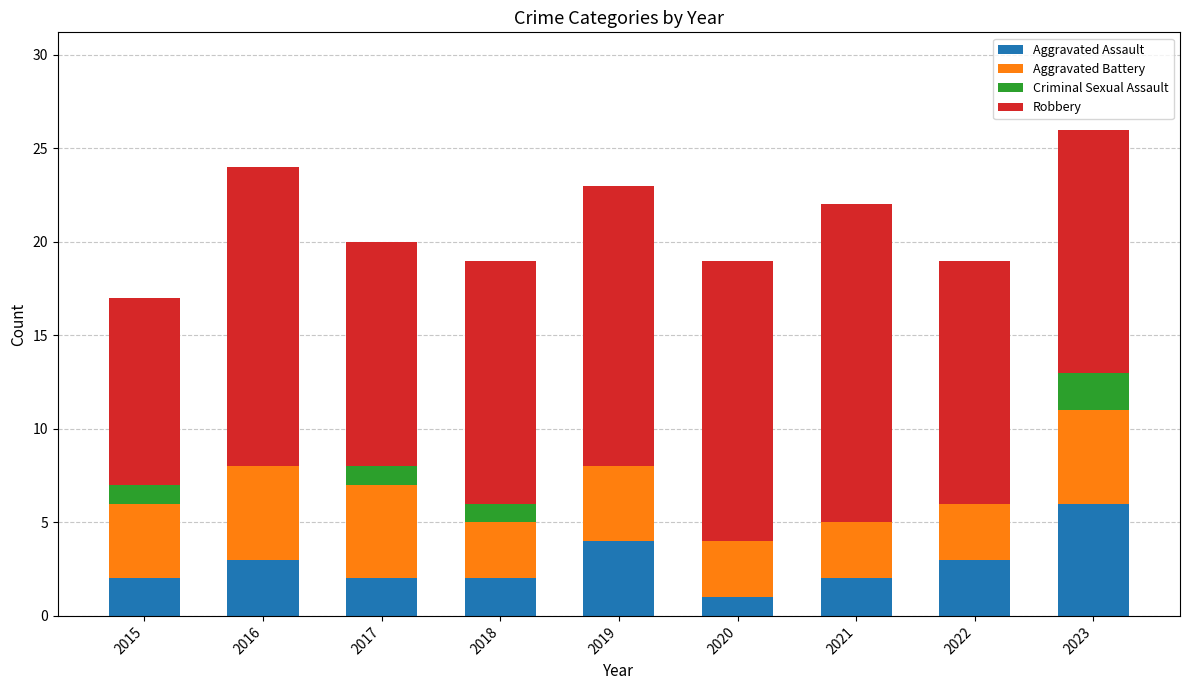

What is the sum of all Aggravated Assault values?

25